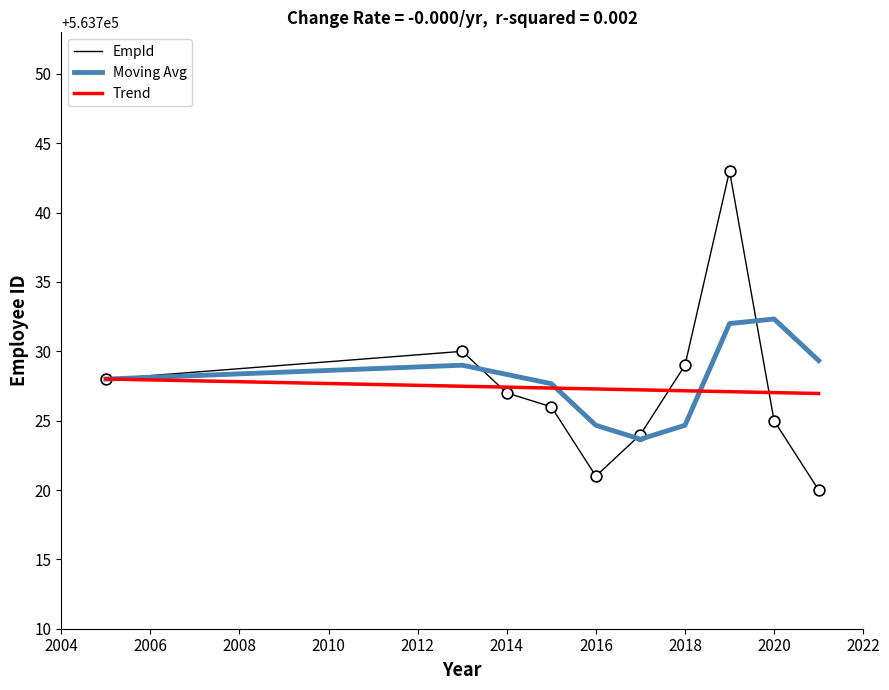

Which series has the largest range (max minus min)?

EmpId